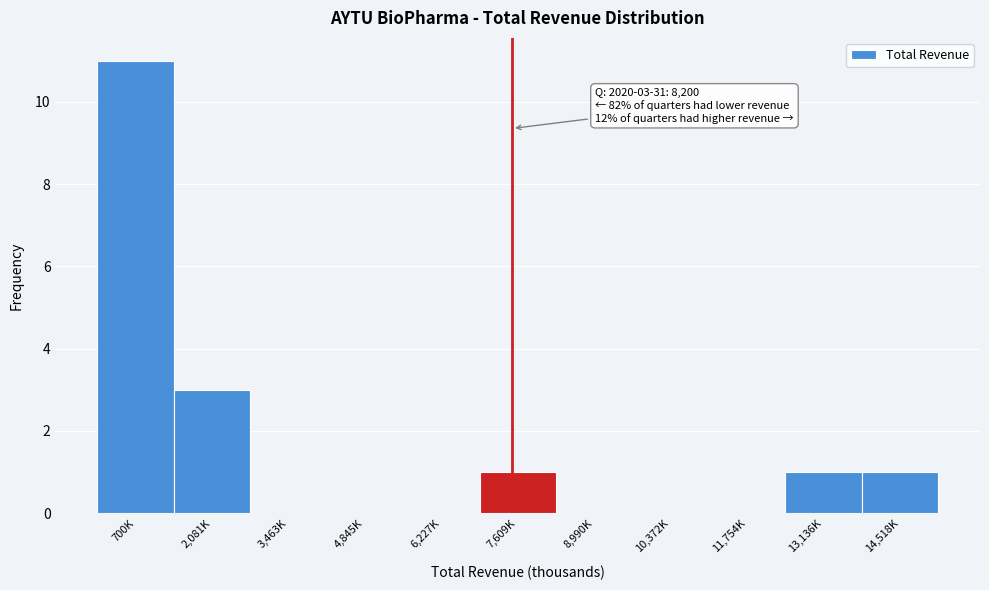

Reading left to right, list all the values displayed in this chart.

700K=11	2,081K=3	3,463K=0	4,845K=0	6,227K=0	7,609K=1	8,990K=0	10,372K=0	11,754K=0	13,136K=1	14,518K=1